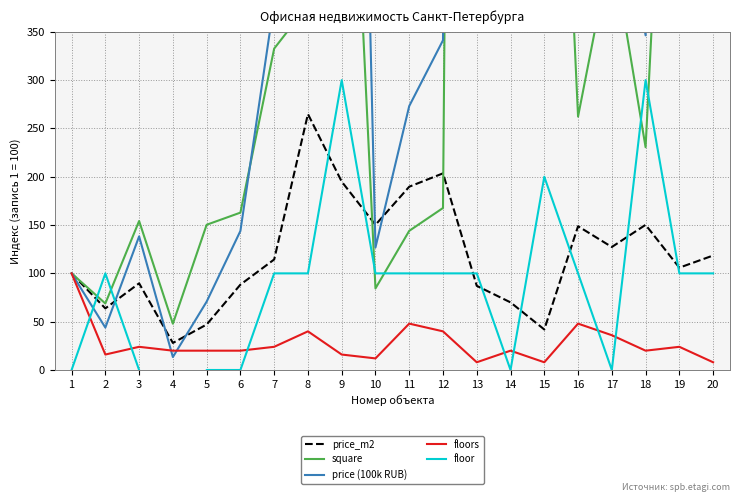

True or false: square has more than 1 interior local peaks.

True